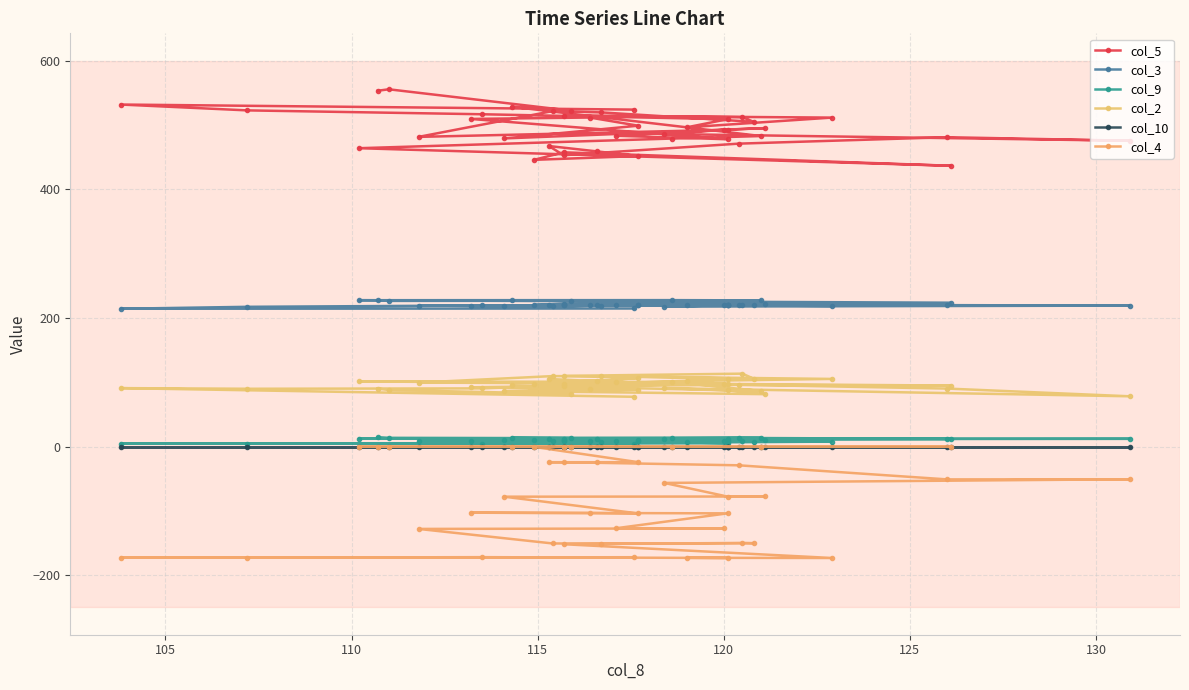

What is the approximate value of col_5 at 120?

482.8